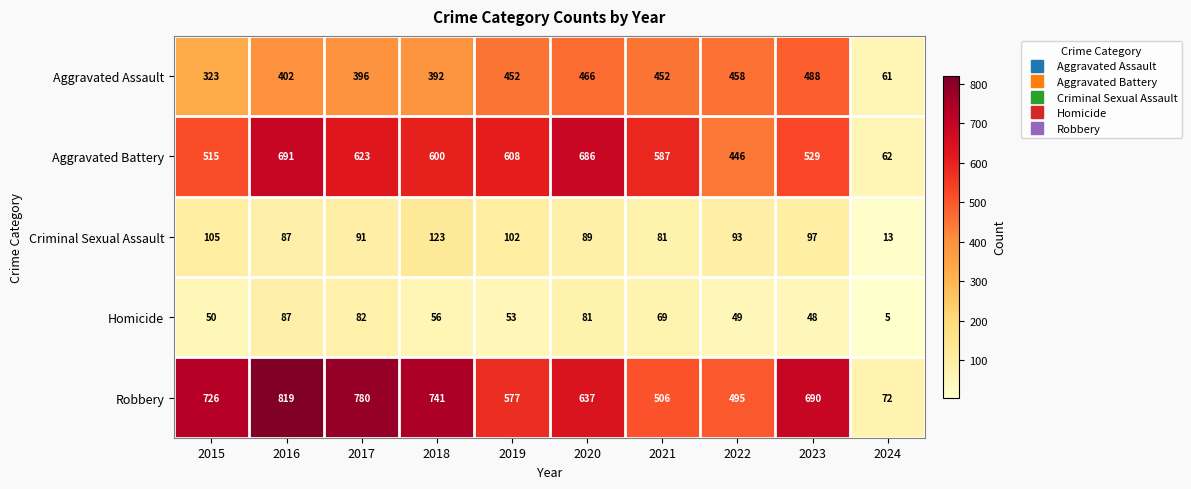

What is the sum of the Homicide values at 2018 and 2019?

109